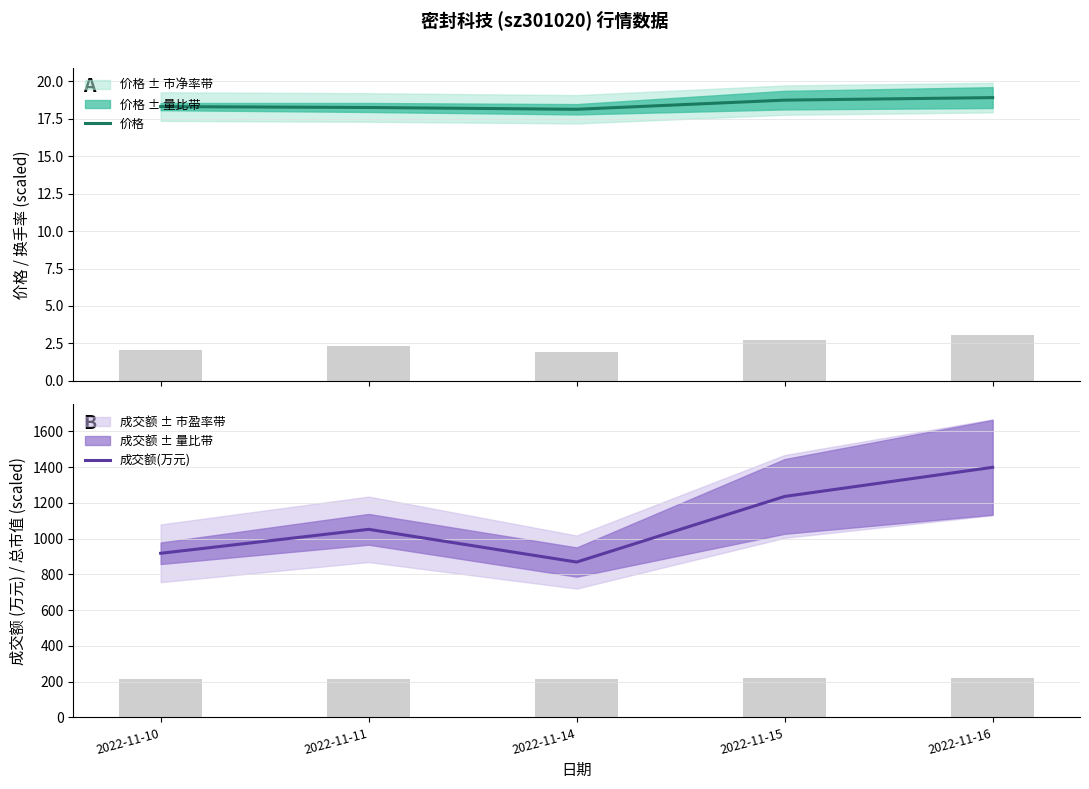

Which category has the highest value in the 成交额(万元) series?

2022-11-16